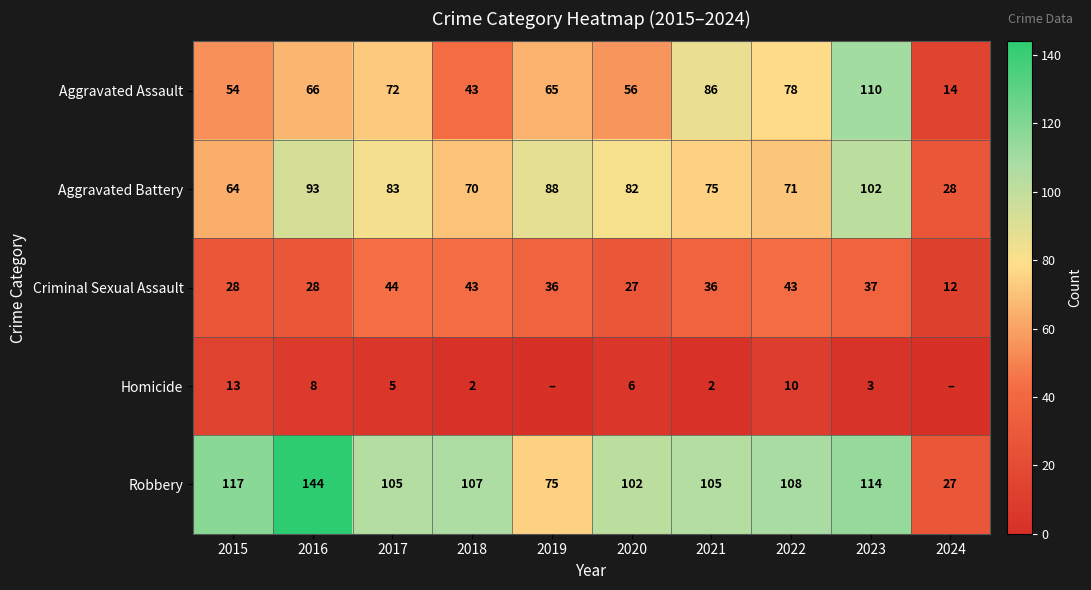

What is the difference between the highest and lowest values at 2017?

100